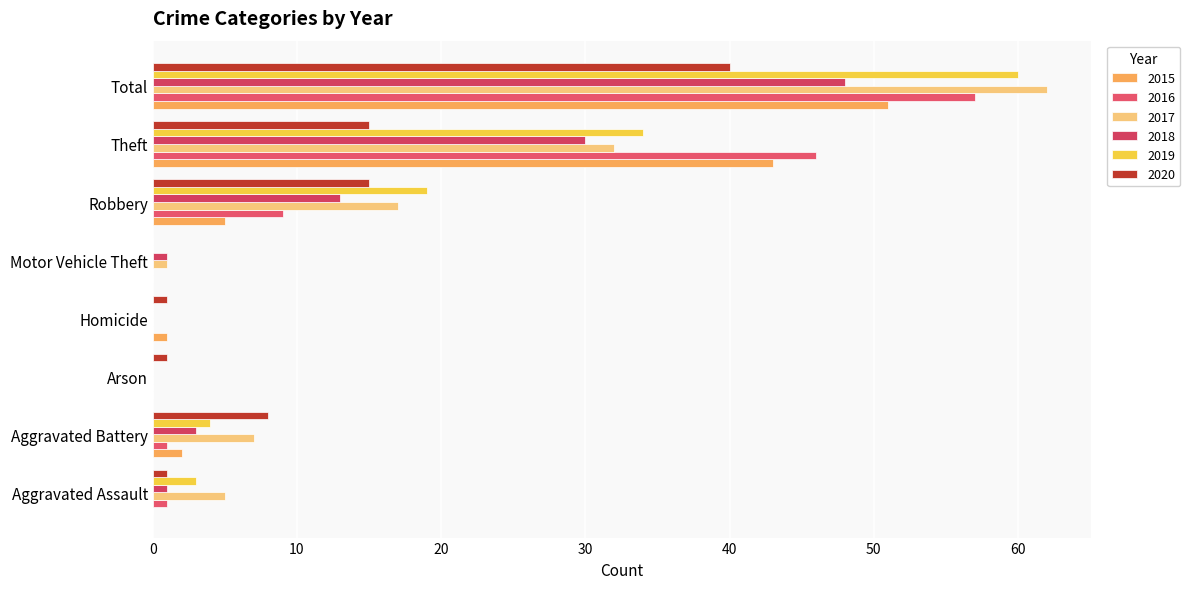

What is the maximum value for 2018?

48